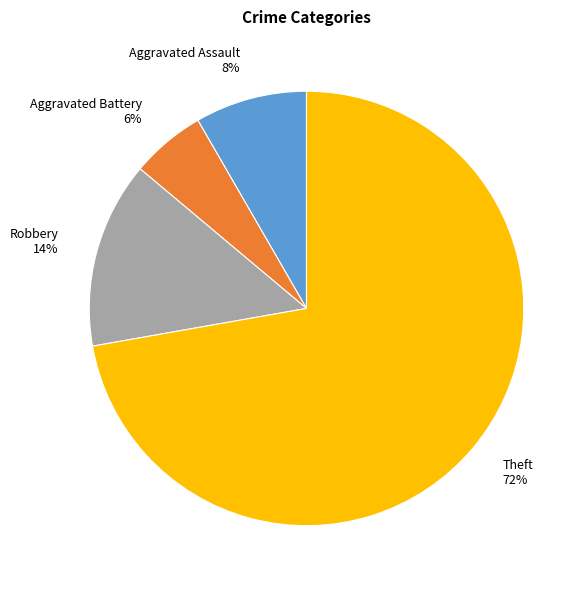

Between Aggravated Battery and Robbery, which is larger?

Robbery